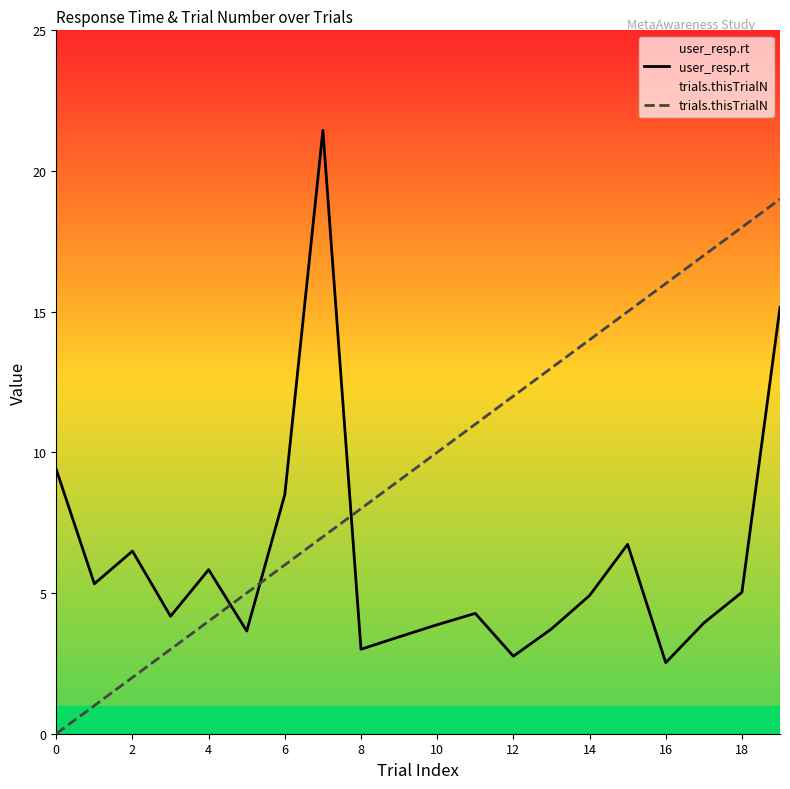

The user_resp.rt series shows 6.5 at 2. True or false?

True